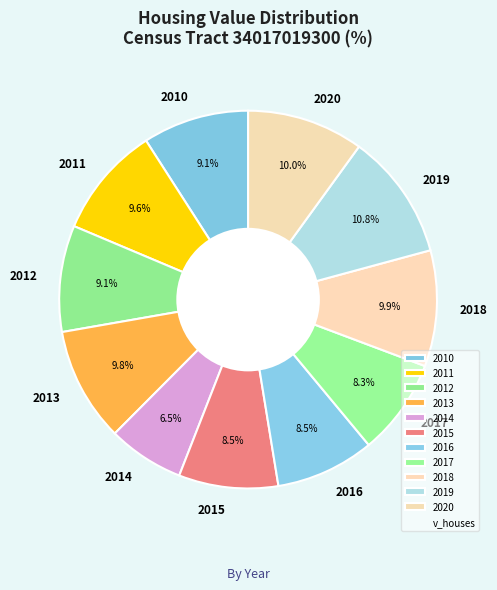

To the nearest percent, what is the difference between the 2020 and 2017 slice percentages?

2%